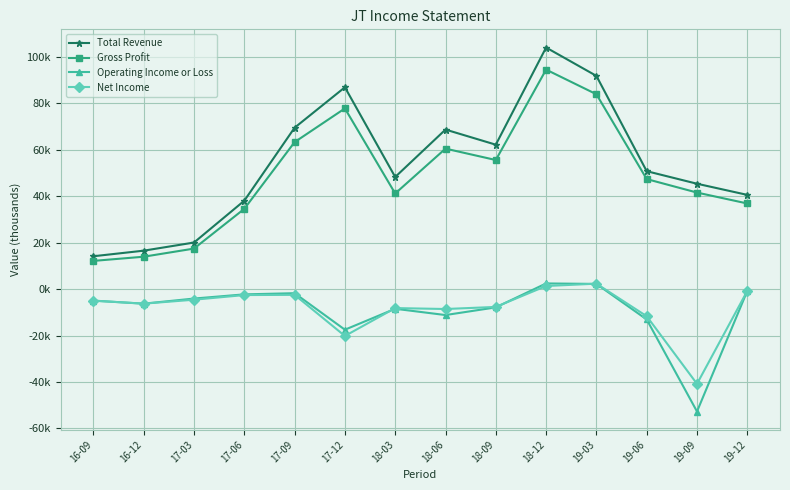

True or false: Gross Profit and Net Income intersect in this chart.

False